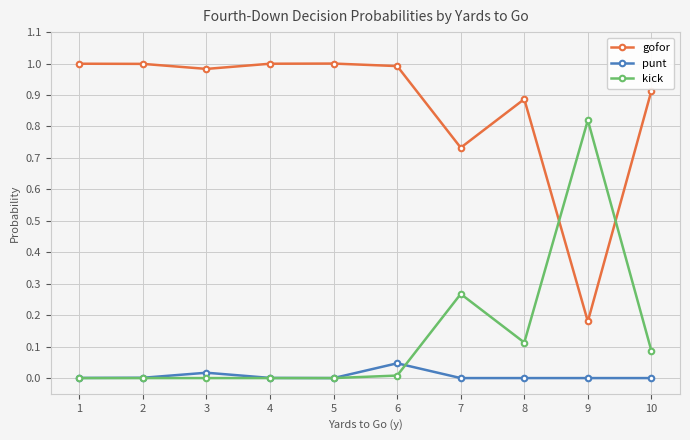

True or false: punt has more than 0 points higher than both neighbors.

True